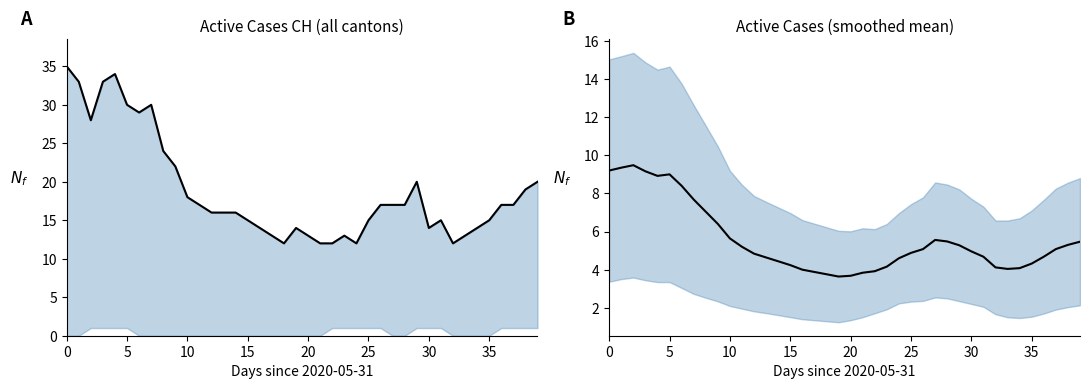

Between 33 and 5, which is larger?

5